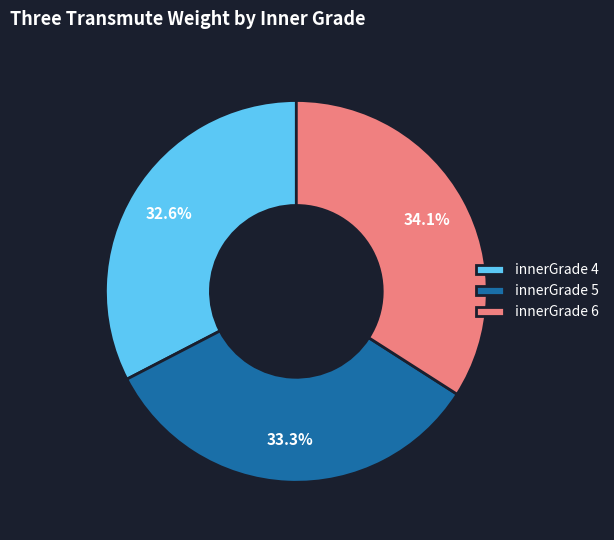

Which slice is the smallest?

innerGrade 4